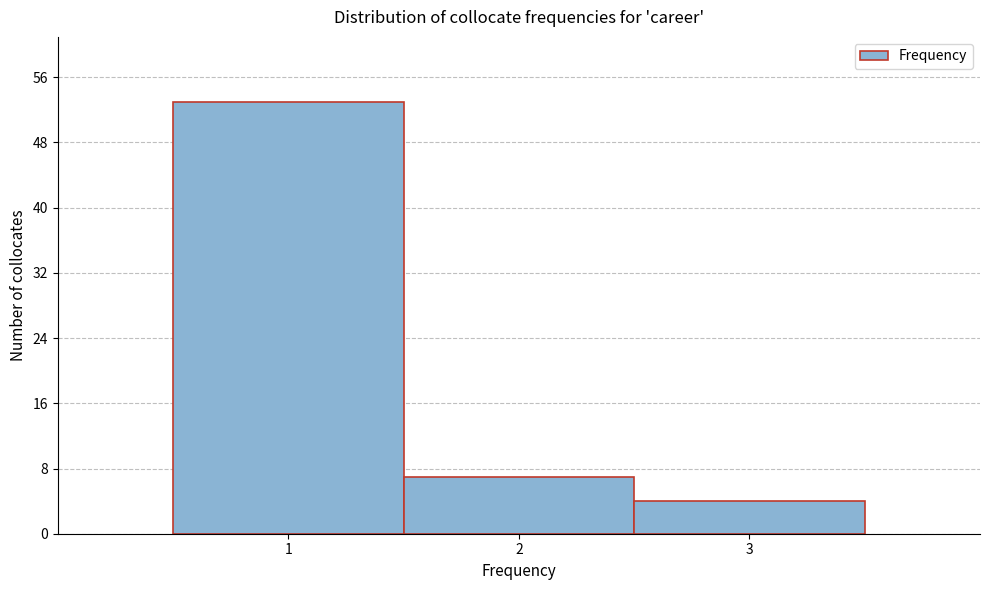

What is the height of the bar covering 0.5 to 1.5 on the x-axis? The values are not printed on the chart, so give them approximately, as read against the axis.

53